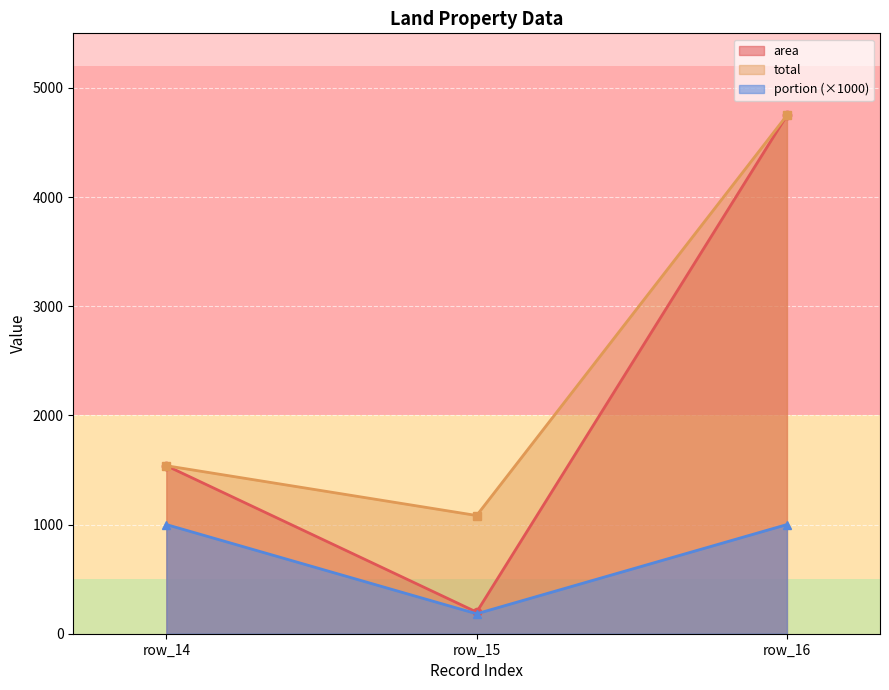

How many lines are shown in the chart?

3